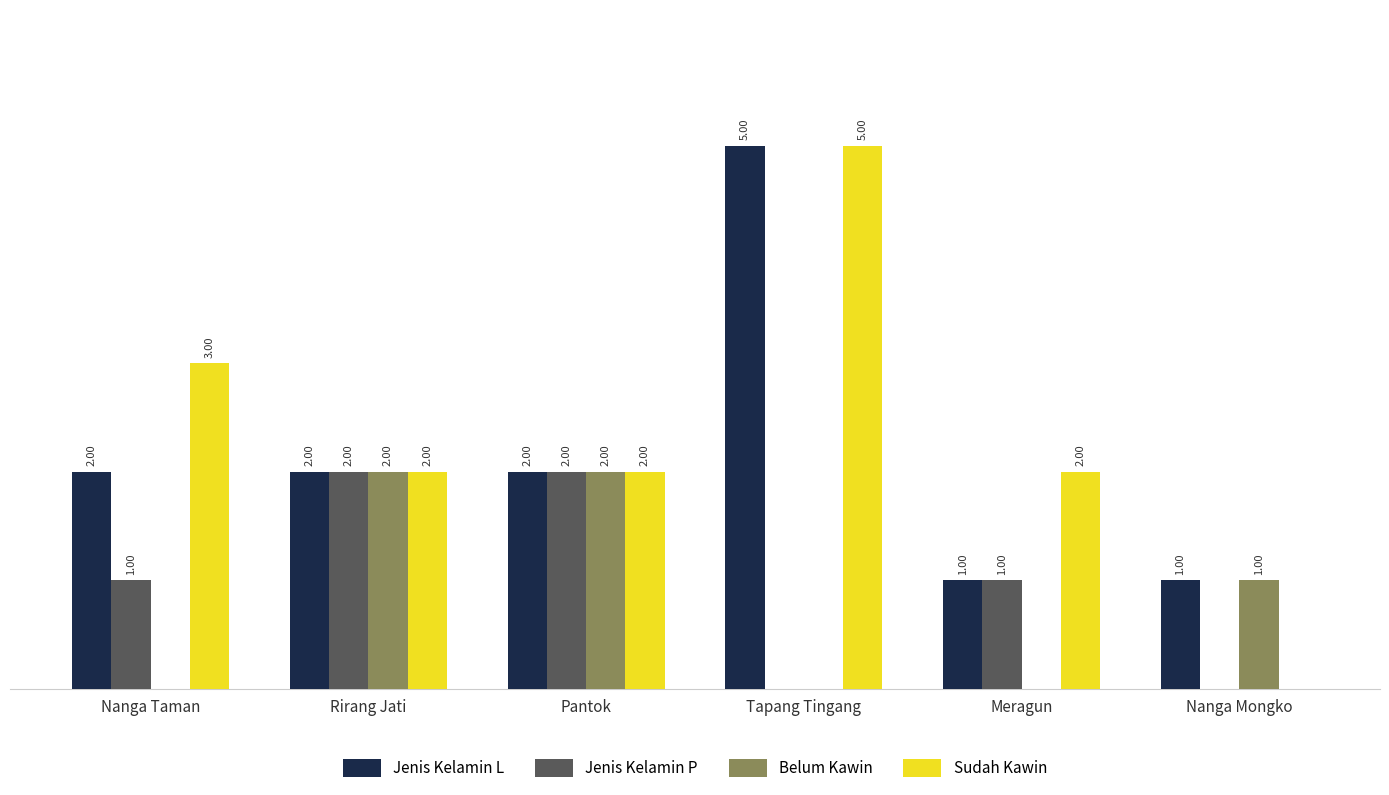

Is the value of Belum Kawin at Nanga Taman greater than the value of Jenis Kelamin L at Pantok?

No